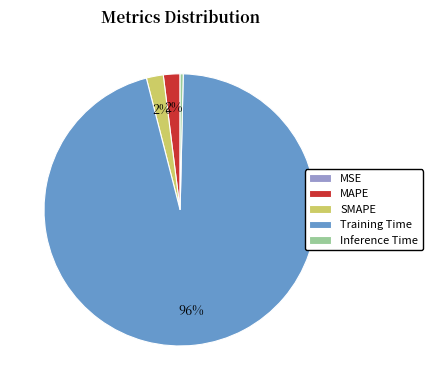

Which has a higher value, Training Time or Inference Time?

Training Time